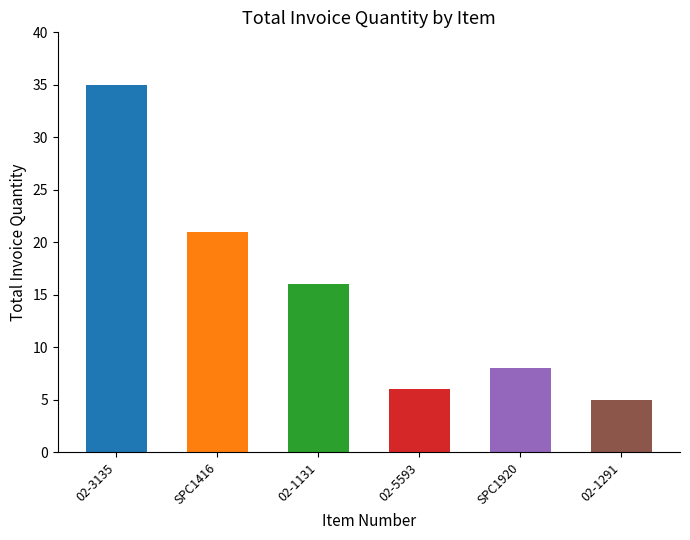

List the labels in order of value, largest first.

02-3135, SPC1416, 02-1131, SPC1920, 02-5593, 02-1291